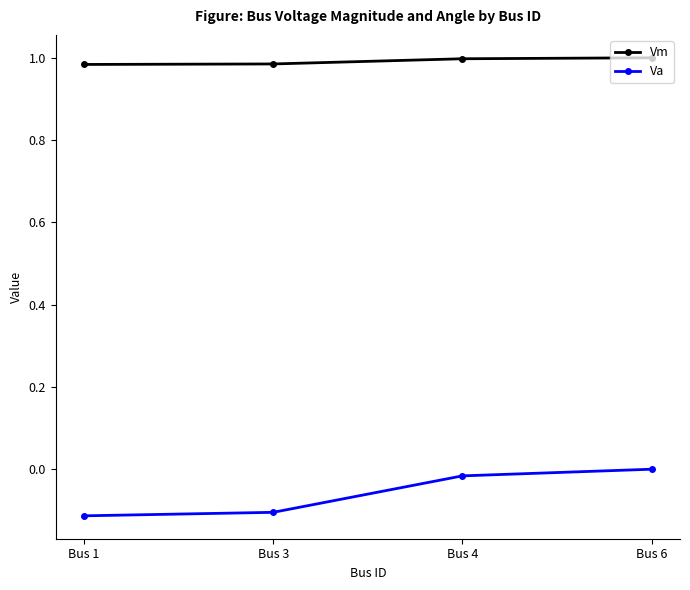

Which series has the widest spread of values?

Va